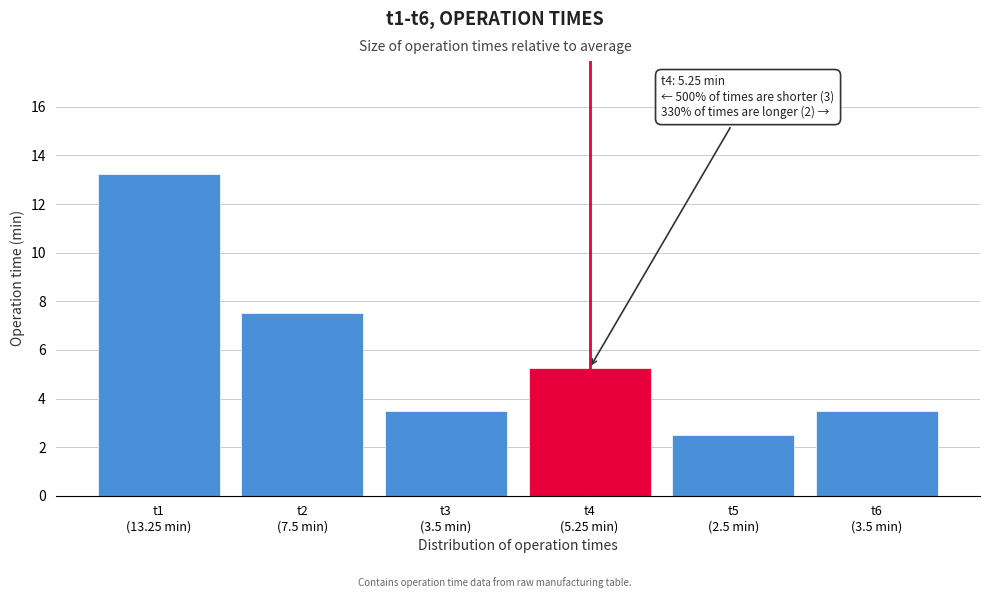

What is the smallest value displayed?

2.5